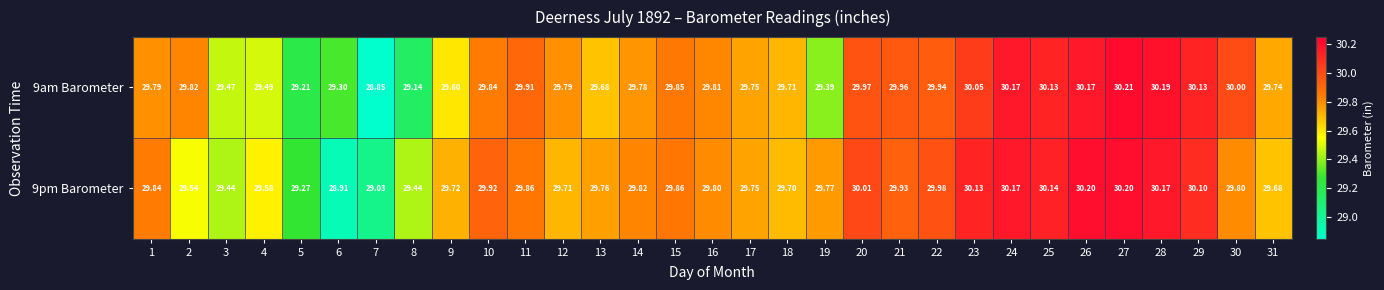

Count the number of categories in the chart.

31